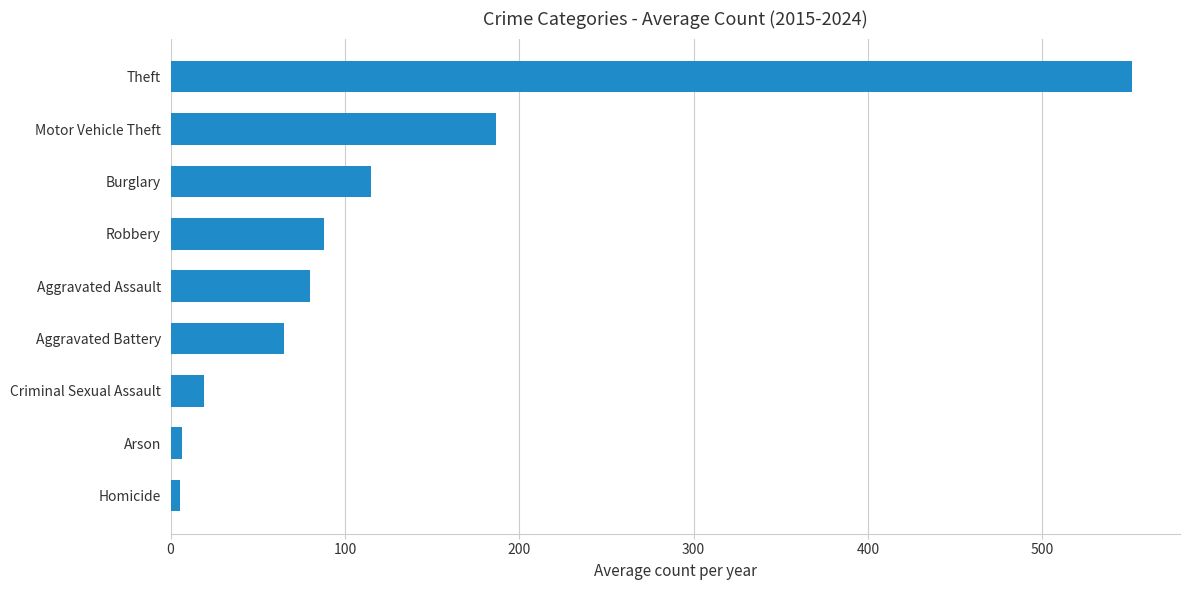

How many values exceed 80?

5